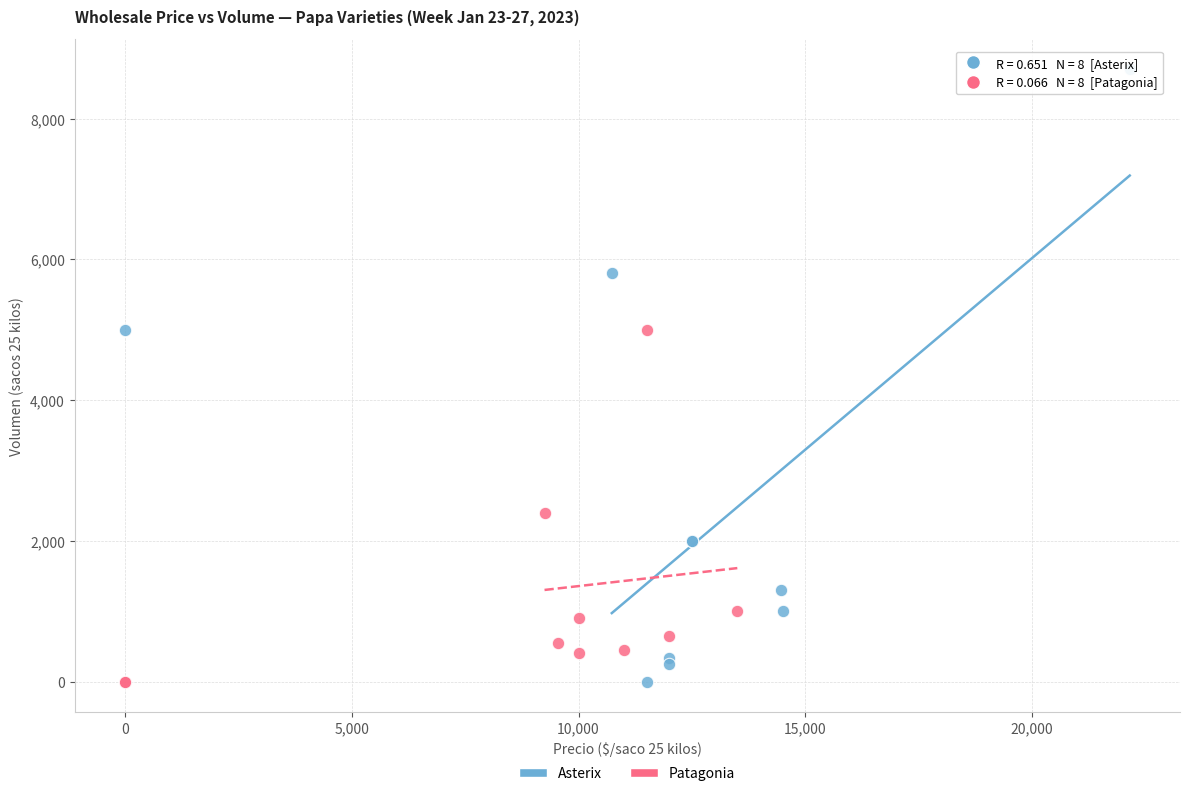

Which series has the largest Y range (max minus min)?

Asterix